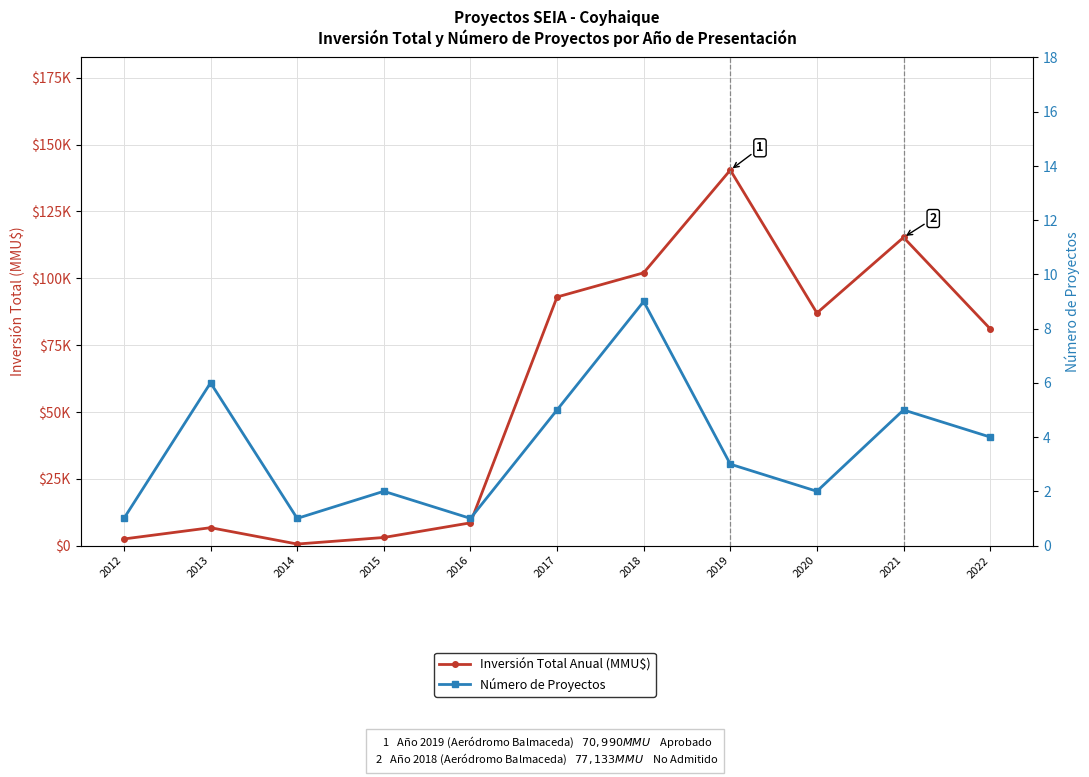

True or false: Inversión Total Anual (MMU$) and Número de Proyectos intersect in this chart.

False